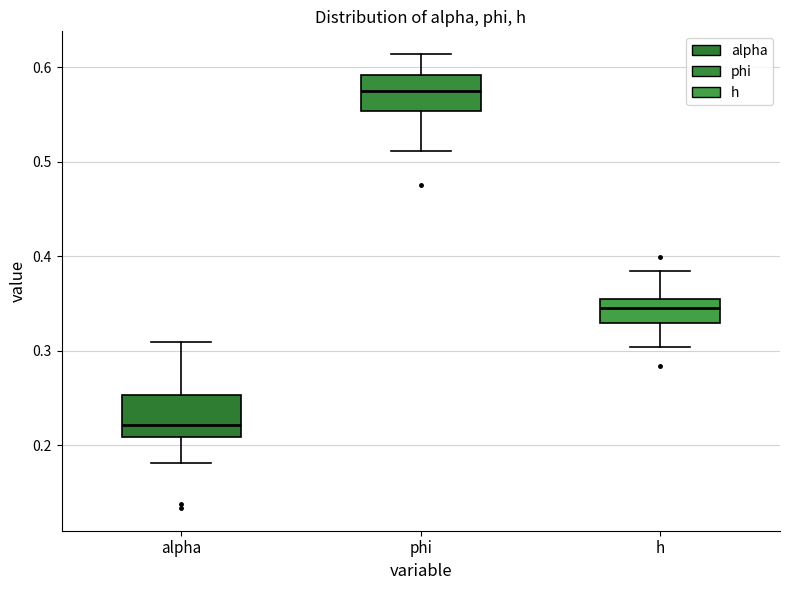

Which box's median line is the lowest?

alpha